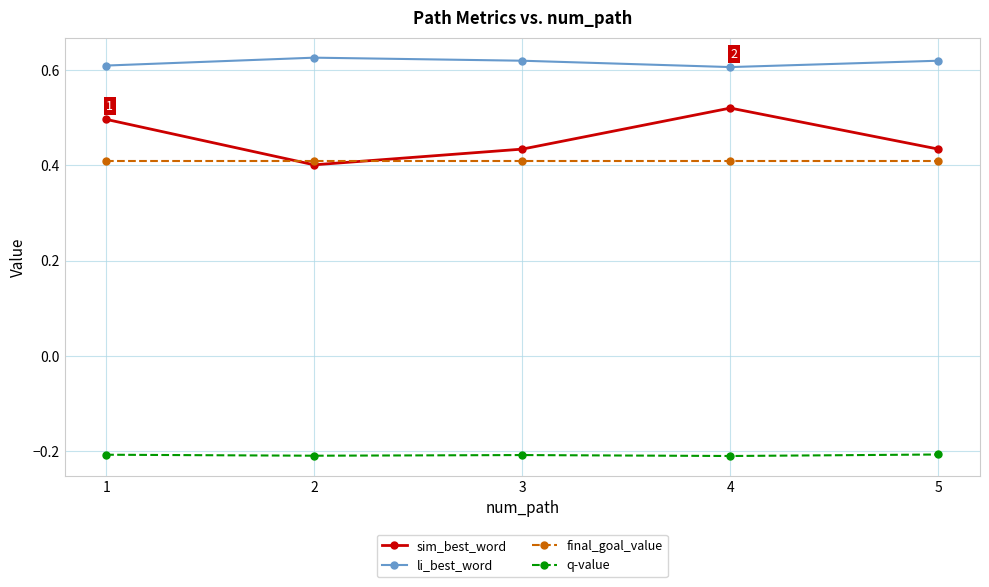

In sim_best_word, how many points are lower than both neighbors (excluding endpoints)?

1